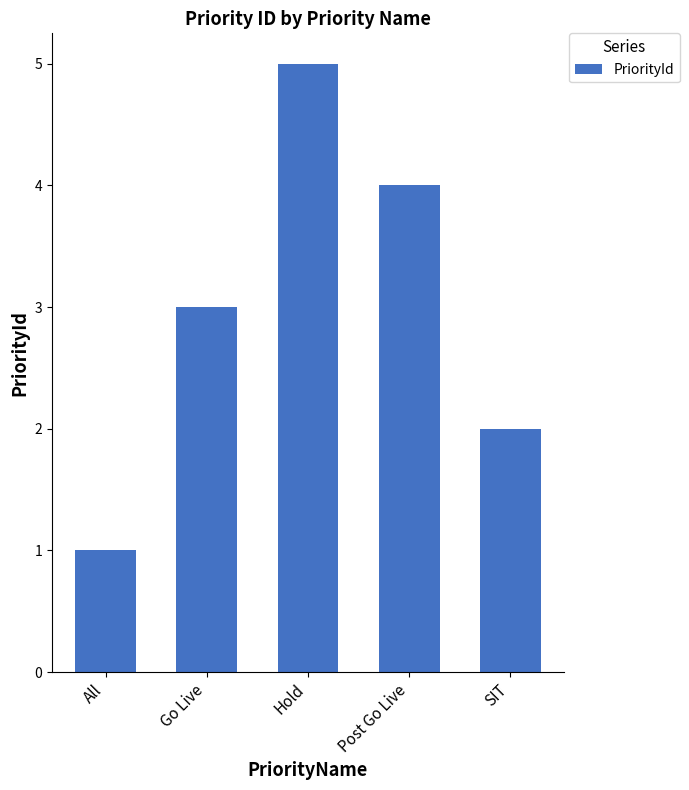

List the labels in order of value, smallest first.

All, SIT, Go Live, Post Go Live, Hold